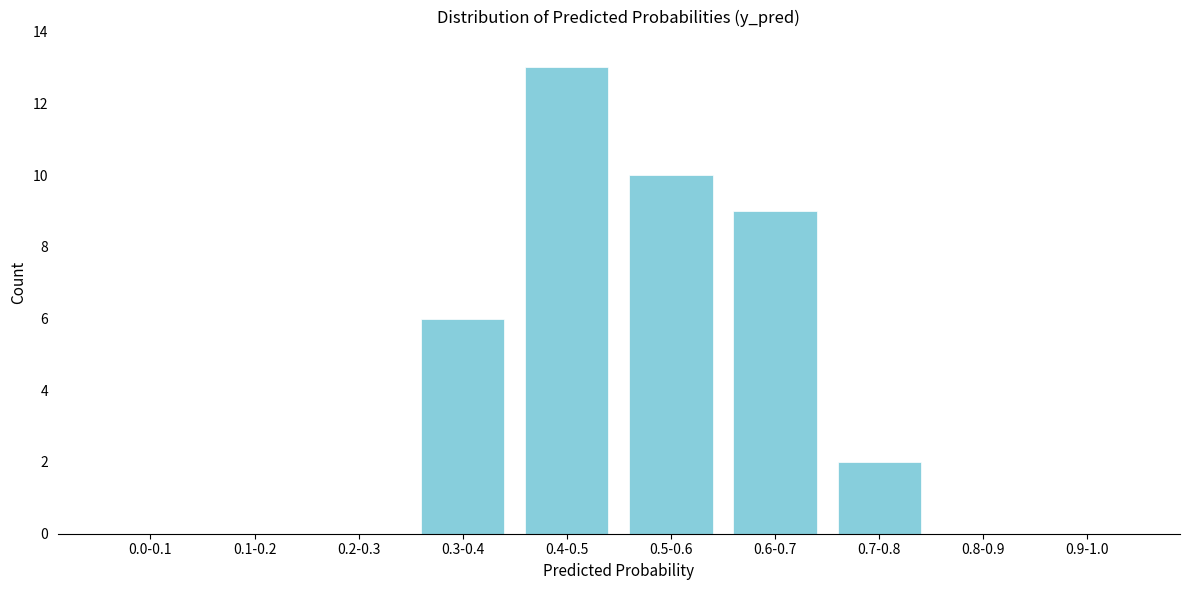

Reading left to right, what are all the values shown in this chart?

0.0-0.1=0	0.1-0.2=0	0.2-0.3=0	0.3-0.4=6	0.4-0.5=13	0.5-0.6=10	0.6-0.7=9	0.7-0.8=2	0.8-0.9=0	0.9-1.0=0